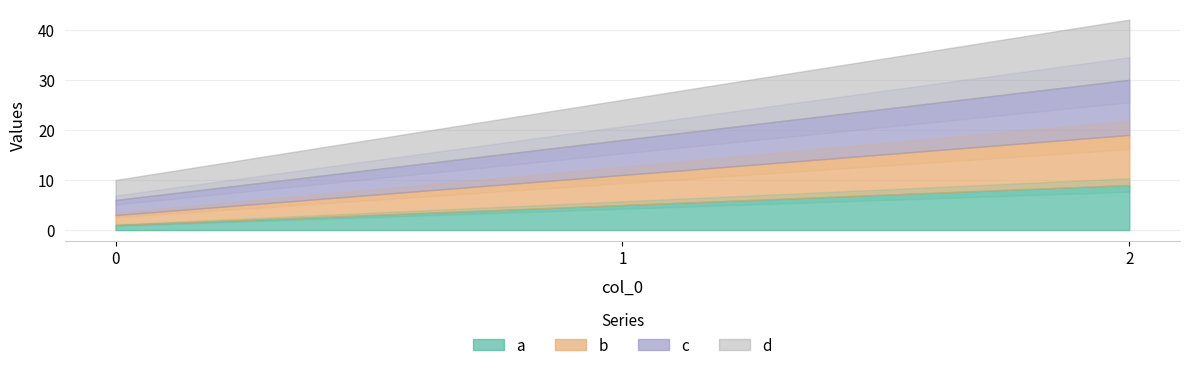

Which has a higher value, 0 or 2?

2